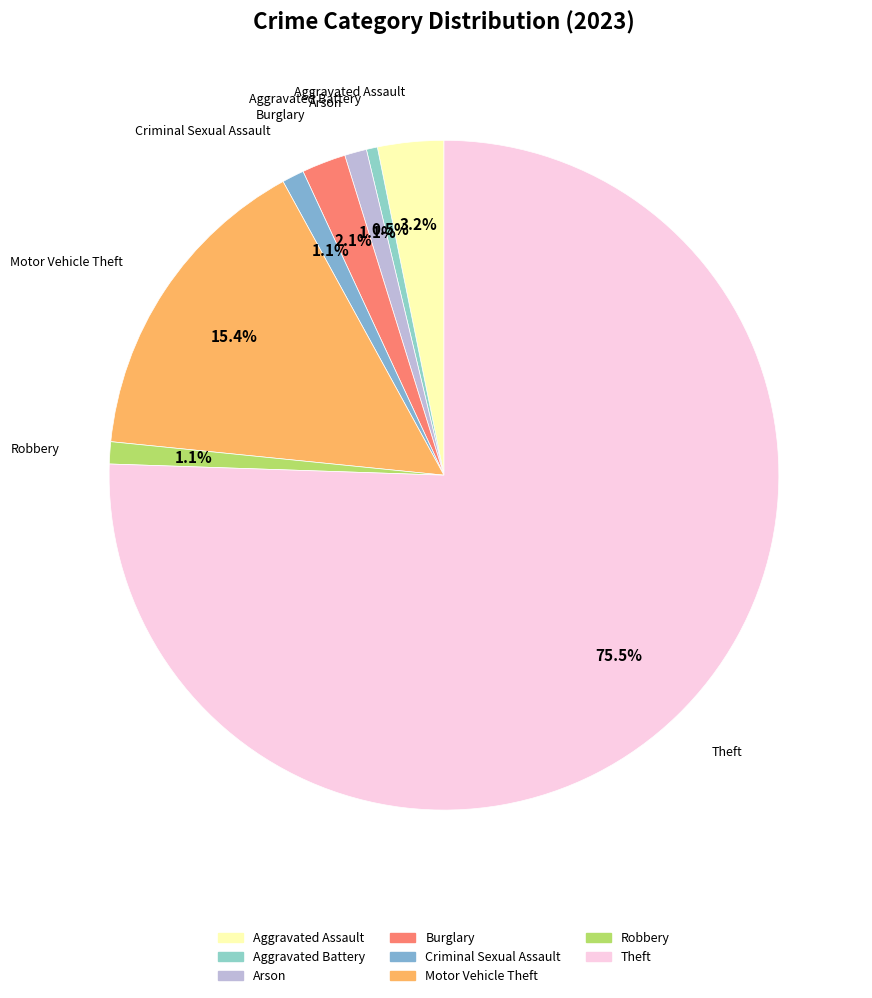

To the nearest percent, what percentage of the pie is Arson?

1%